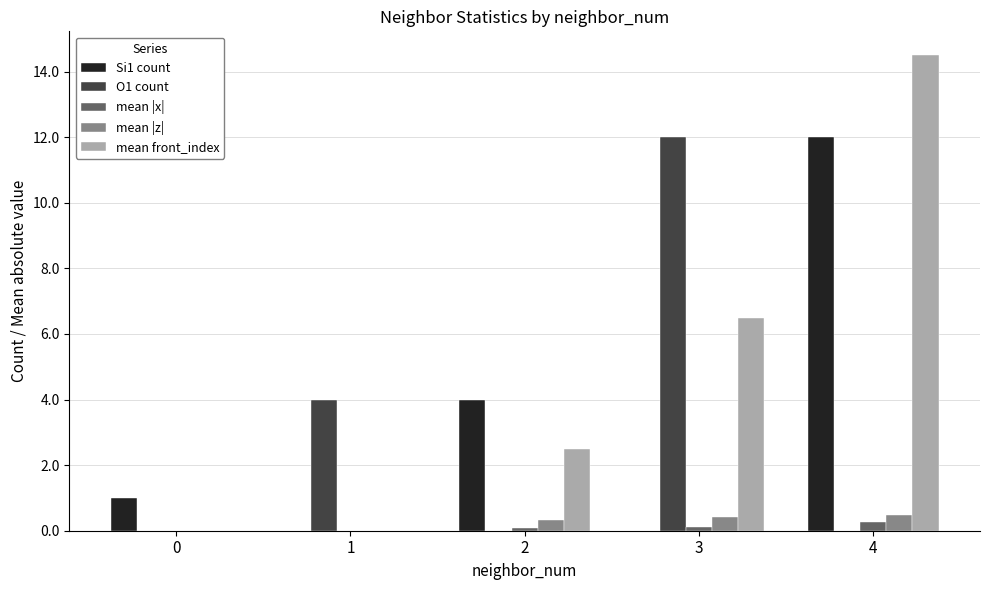

What are all the series names shown in the legend?

Si1 count, O1 count, mean |x|, mean |z|, mean front_index